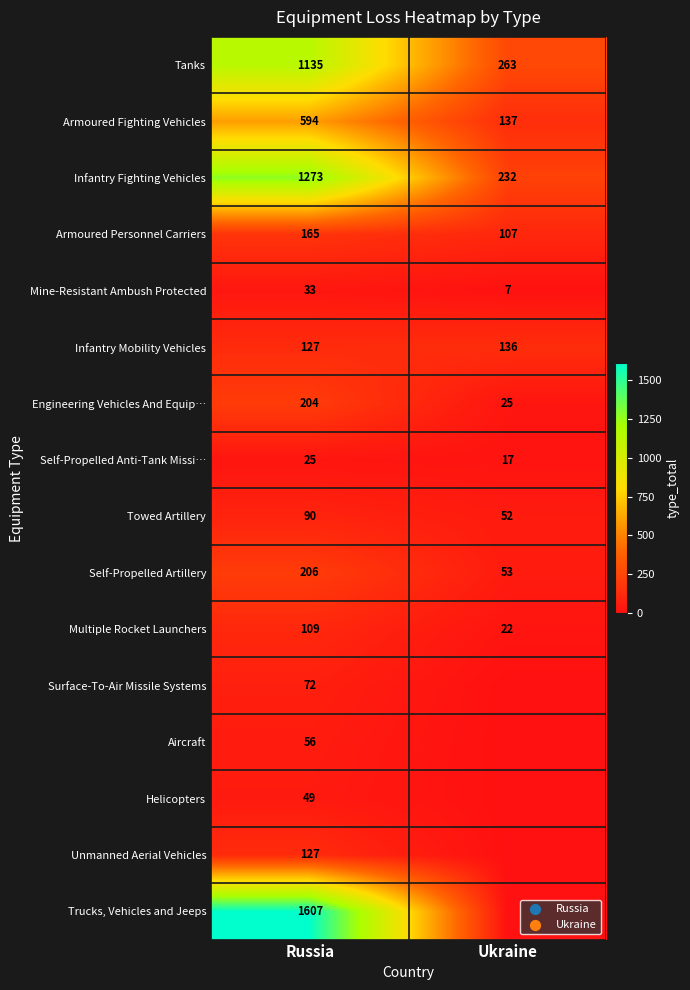

Is it true that Infantry Fighting Vehicles equals 232 at Ukraine?

True